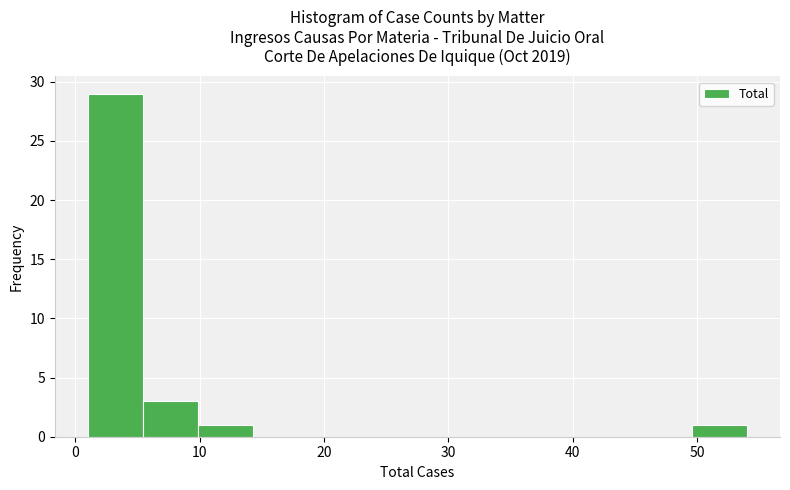

How tall is the bar that spans 10 to 14 on the x-axis? Neither the bar edges nor the heights are printed on the chart, so give them approximately, as read against the axes.

1